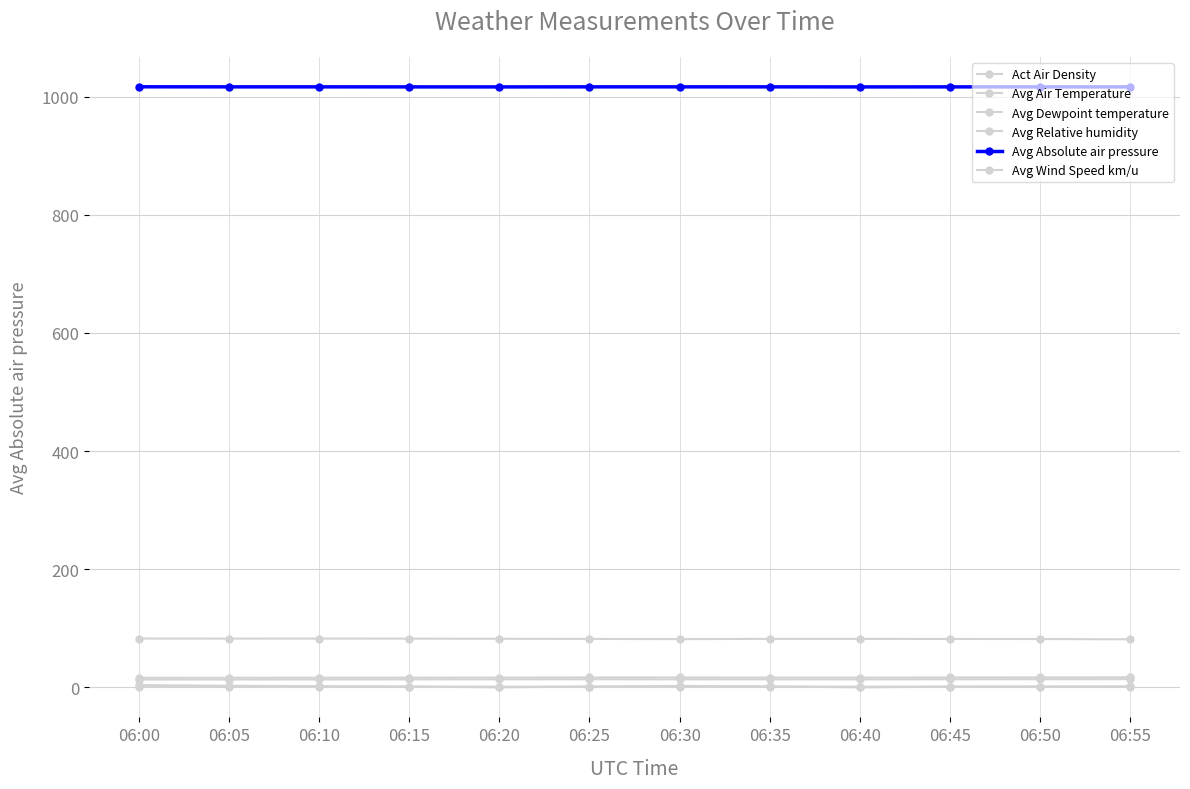

True or false: Avg Dewpoint temperature and Act Air Density intersect in this chart.

False